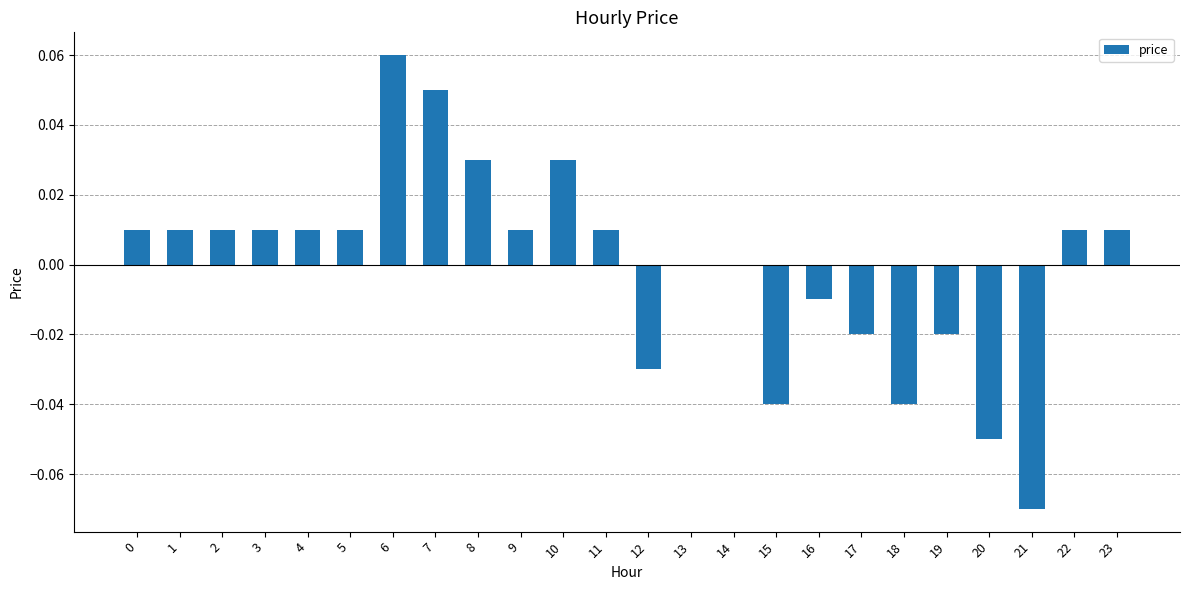

Is it true that the value at 23 is 0.0?

True